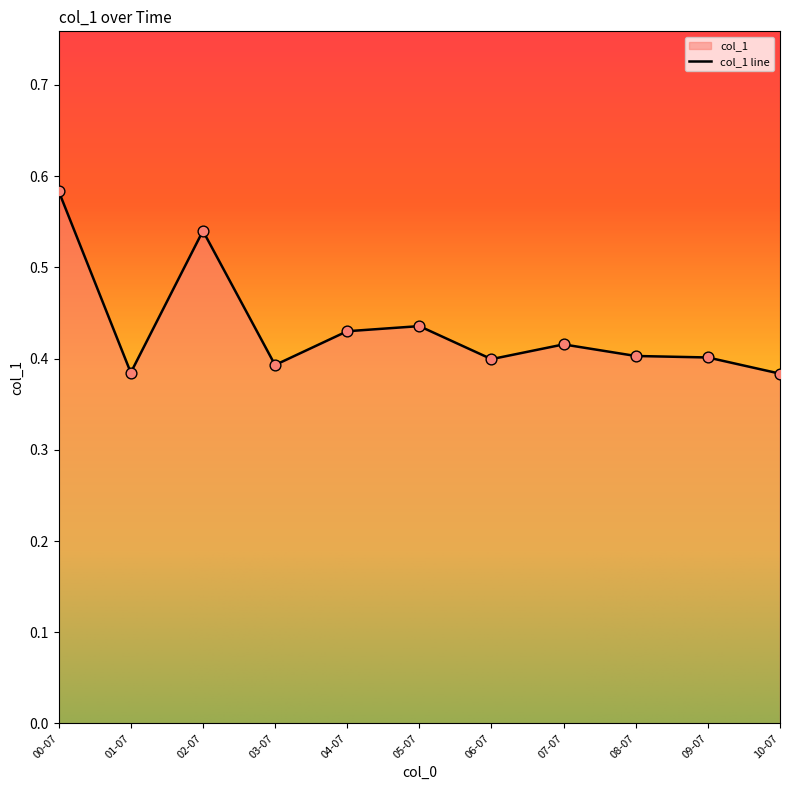

What is the change in value from 2001-07-15 to 2002-07-15?

+0.2